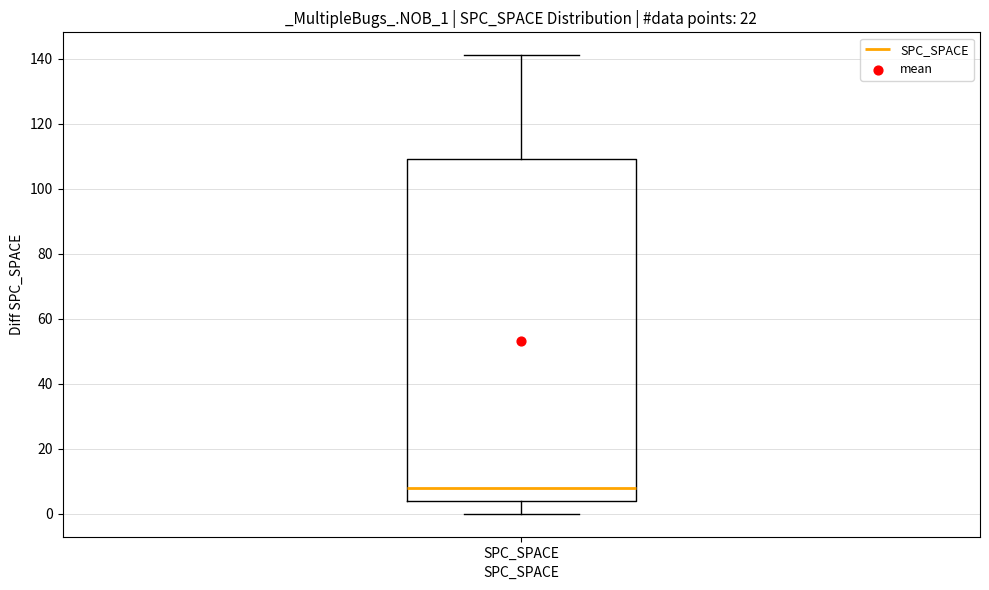

Transcribe this box plot: give where the median line is, the range the box spans, and where the two whiskers end, as read against the y-axis. The values are not printed on the chart, so give them approximately, as read against the axis.

median 8, box 4 to 110, whiskers 0 to 142